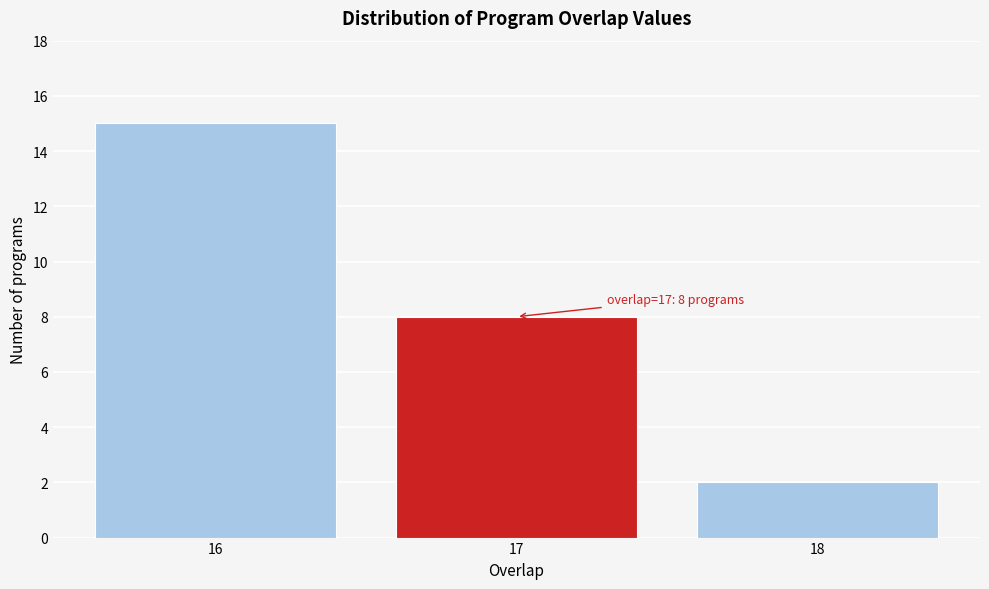

Which range on the x-axis has the tallest bar?

15.5 to 16.5